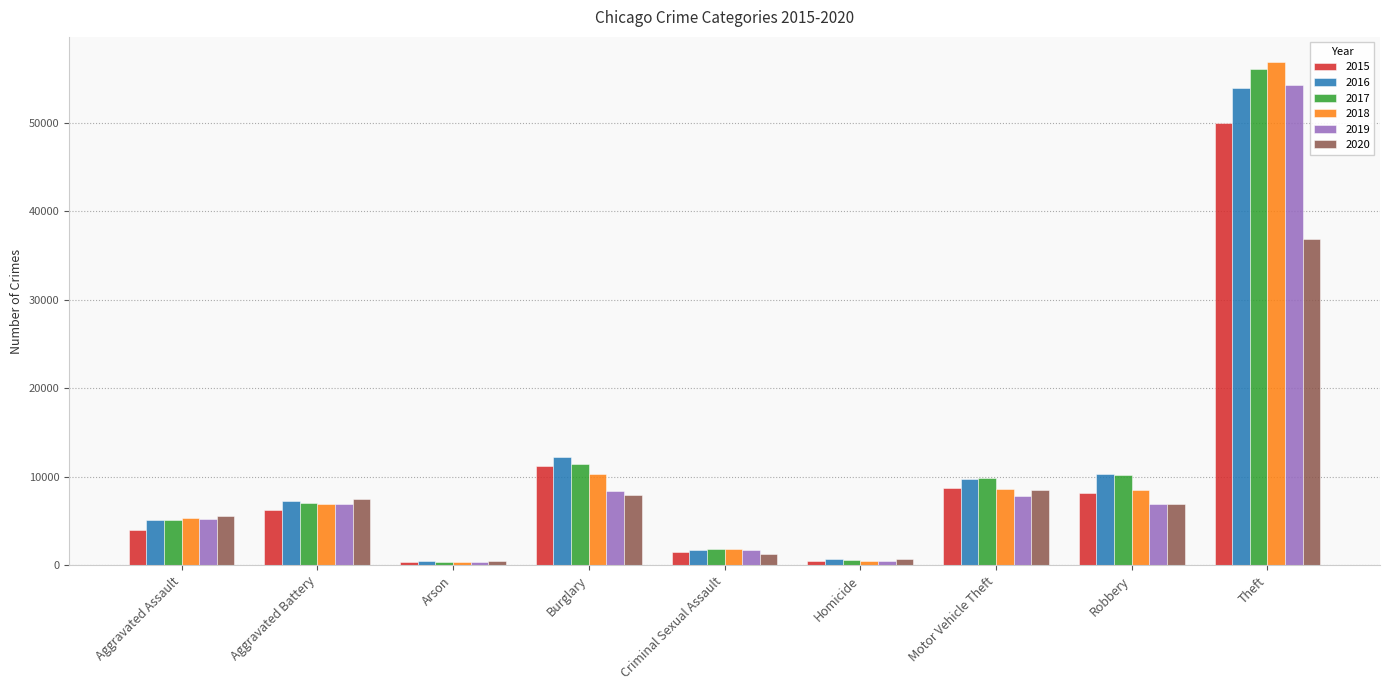

What is the difference between the second highest and minimum values in the 2018 series?

9965